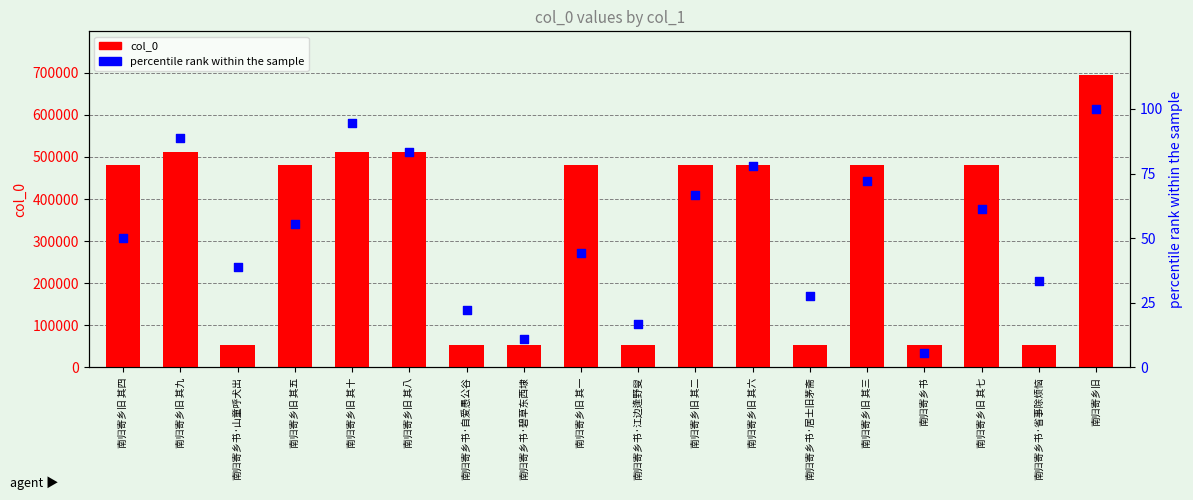

Which series contains the lowest Y value?

percentile rank within the sample